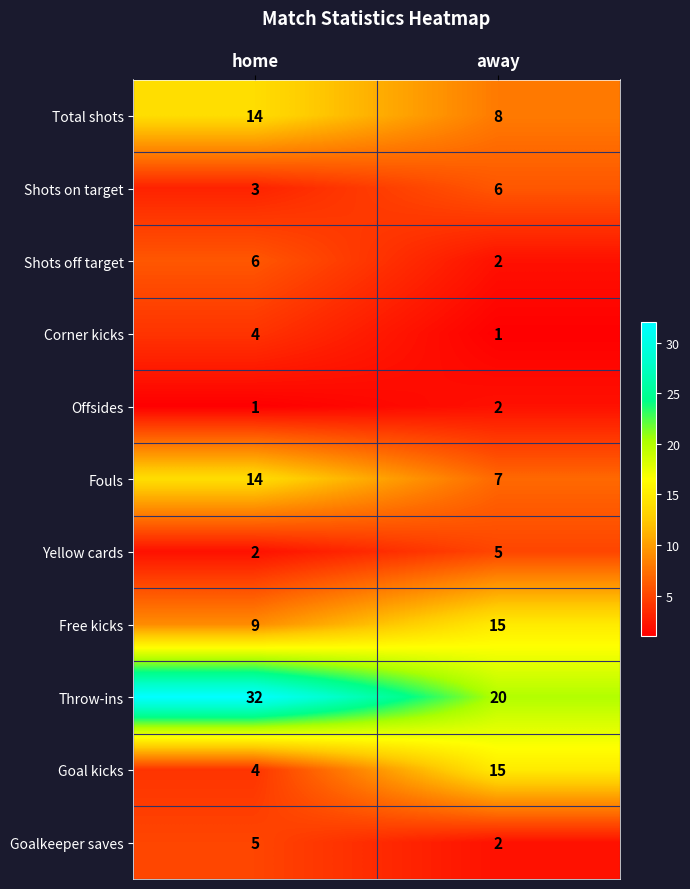

How many values in the Throw-ins series are below 32?

1